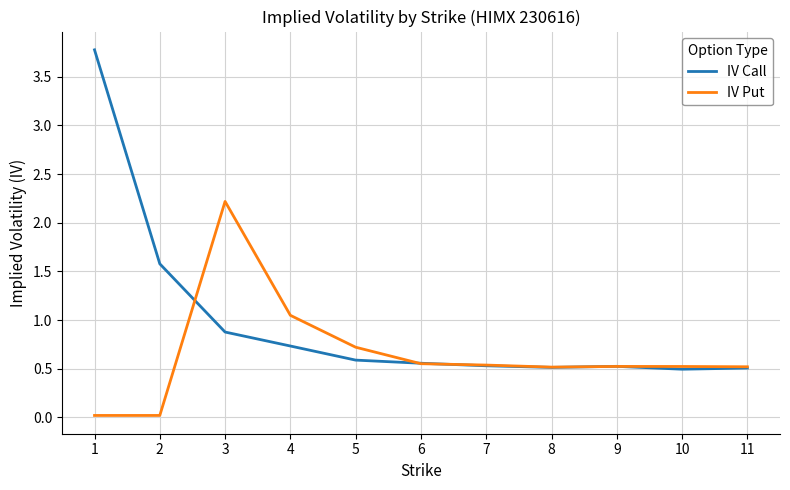

True or false: IV Call has a value of 0.6 at 5.

True